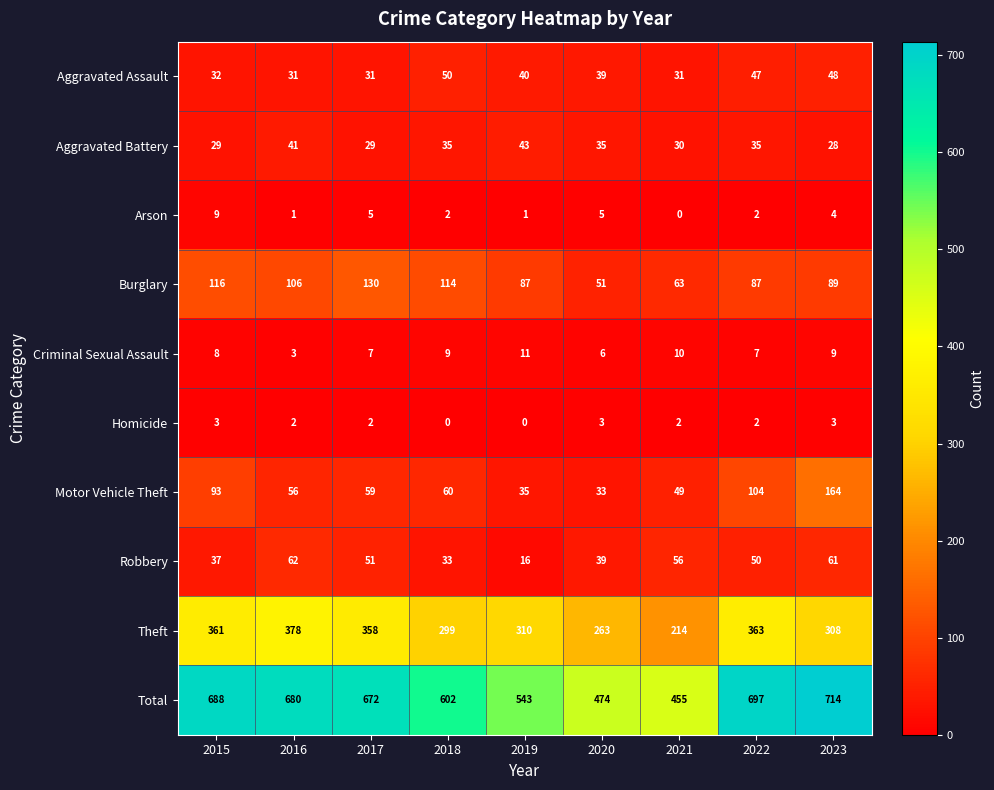

What is the average value of the Arson series?

3